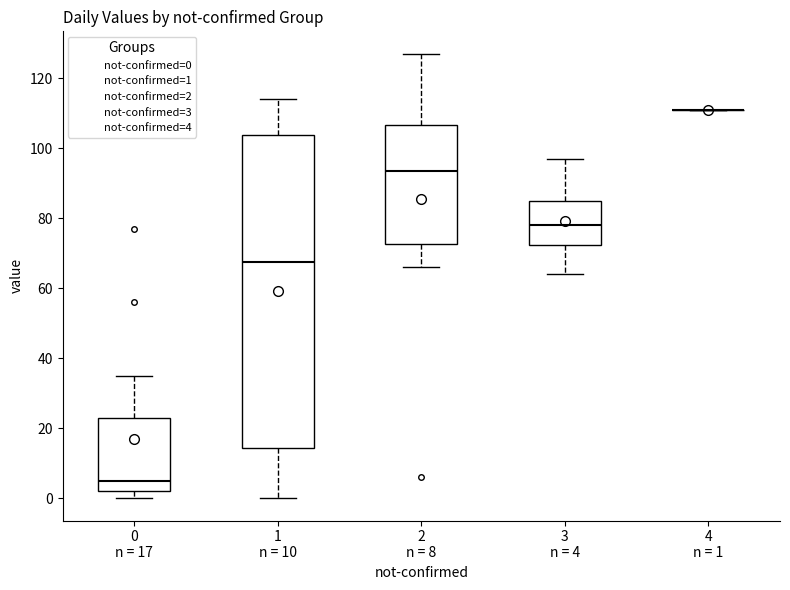

Where does the lower whisker of the box for 2 n = 8 end on the y-axis? The values are not printed on the chart, so give them approximately, as read against the axis.

66